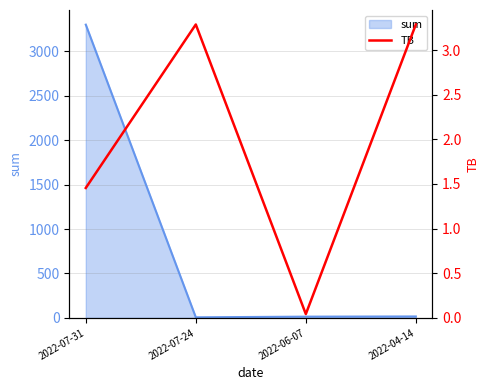

Read the value at 2022-04-14.

3.3